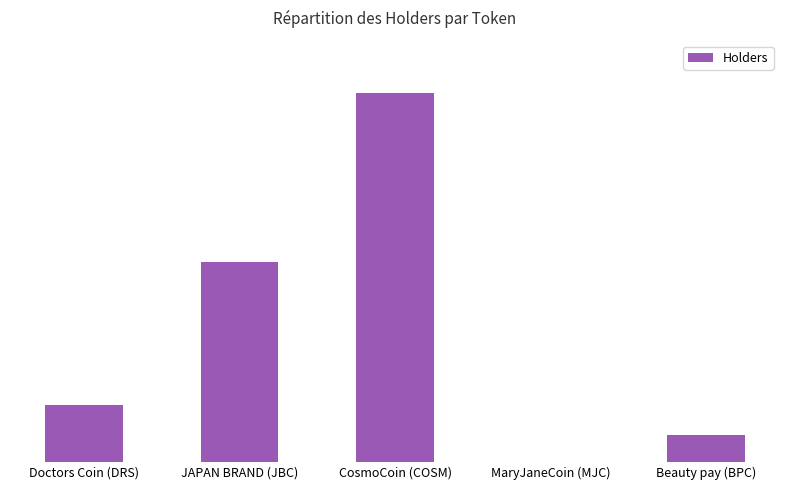

Does the chart contain any negative values?

No